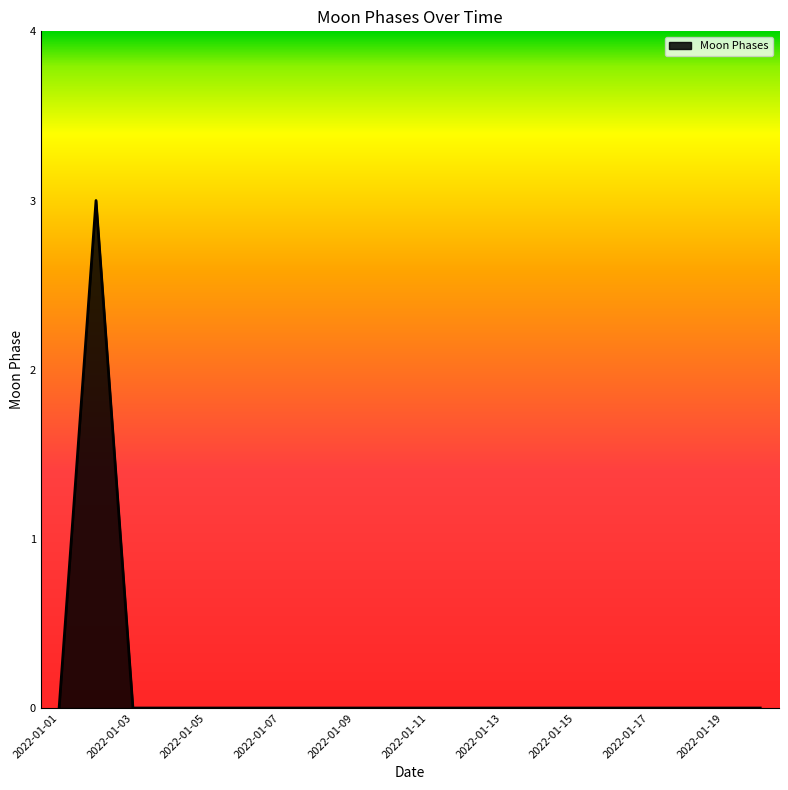

What is the greatest value displayed?

3